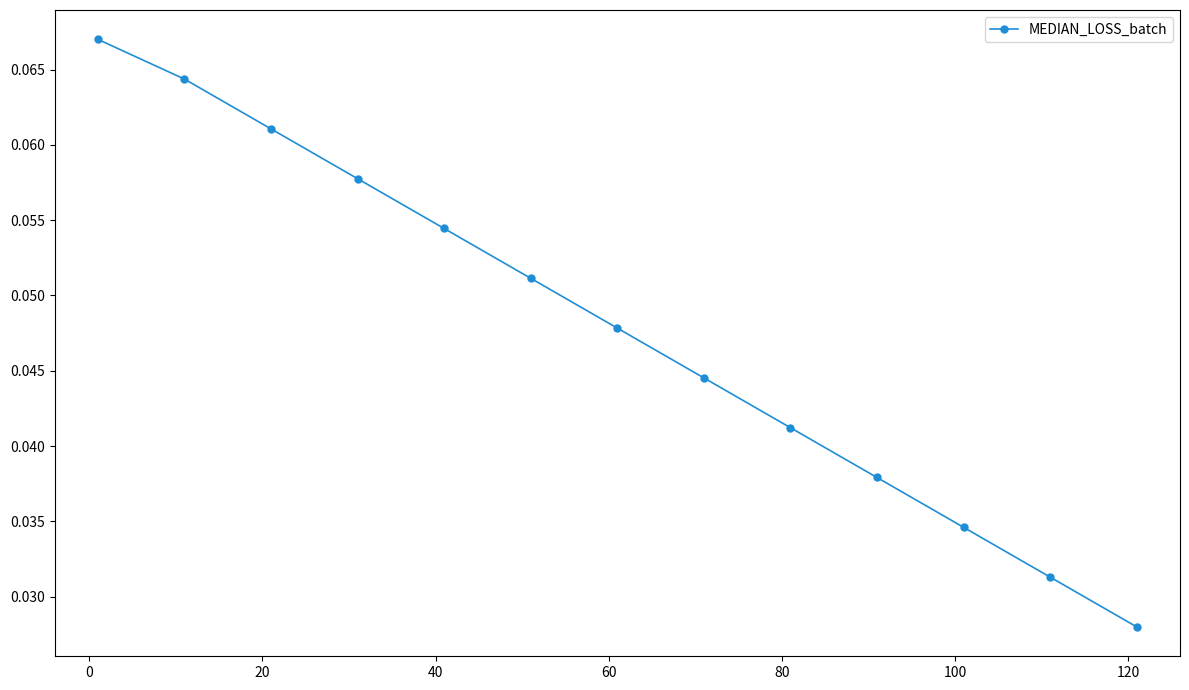

Is this an area chart (filled region under the line)?

No